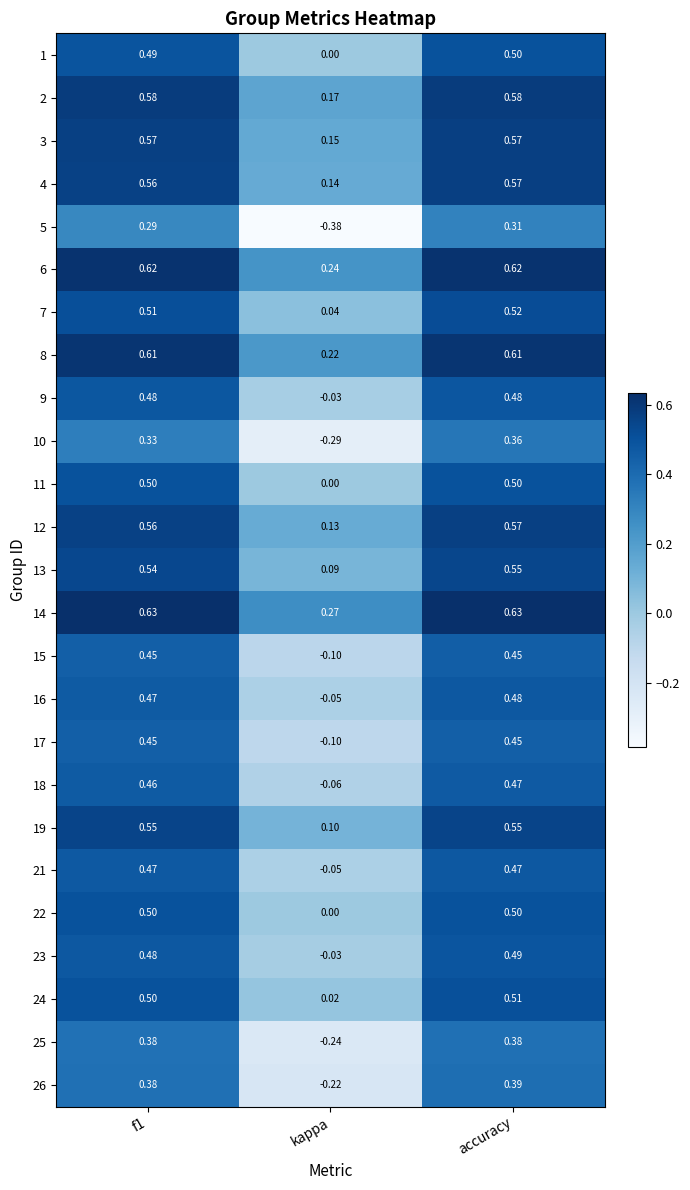

At which category is the sum across all series the highest?

accuracy